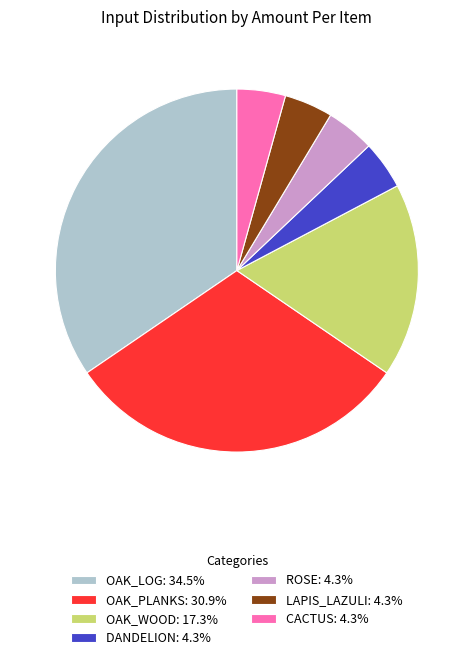

Does any single category account for the majority?

No